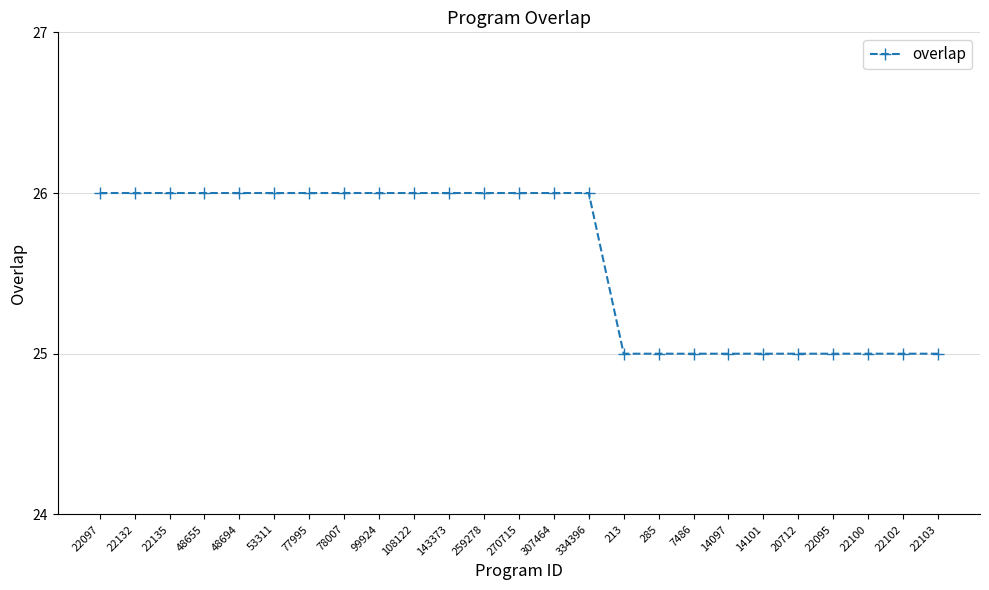

What is the label of the 14th point from the right?

259278